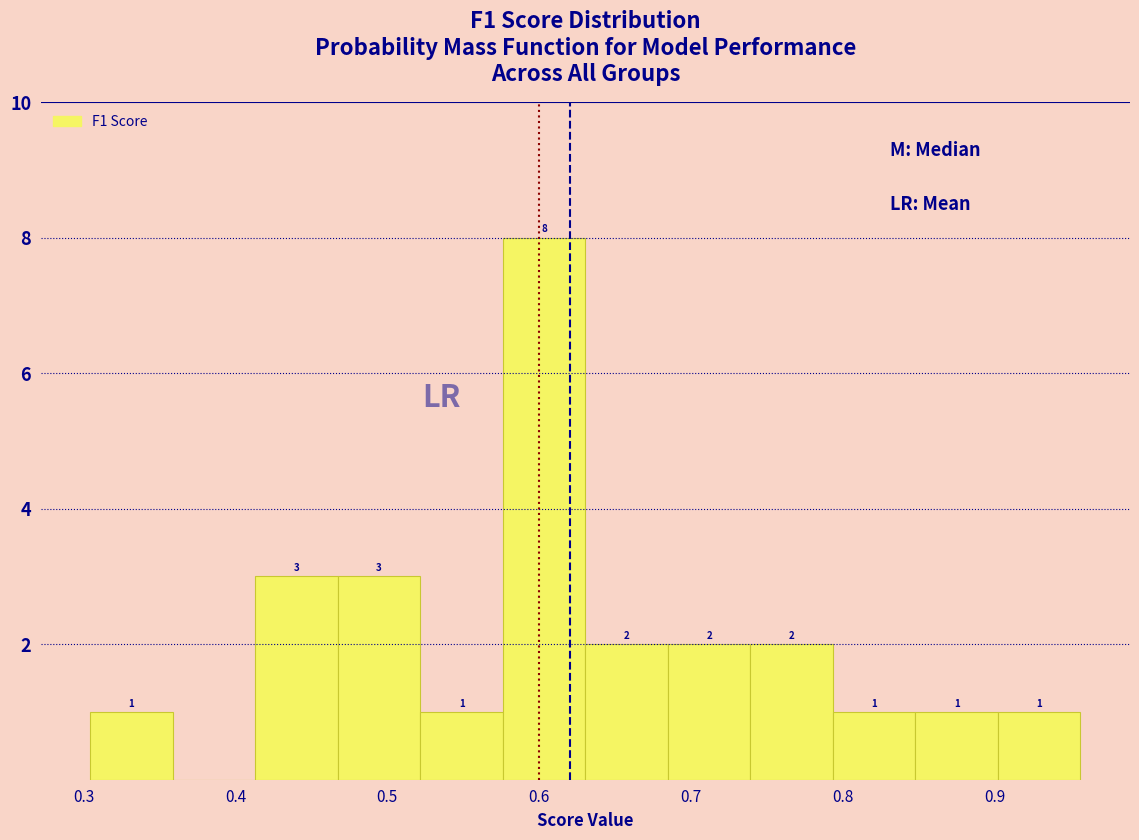

Which range on the x-axis has the tallest bar?

0.58 to 0.63